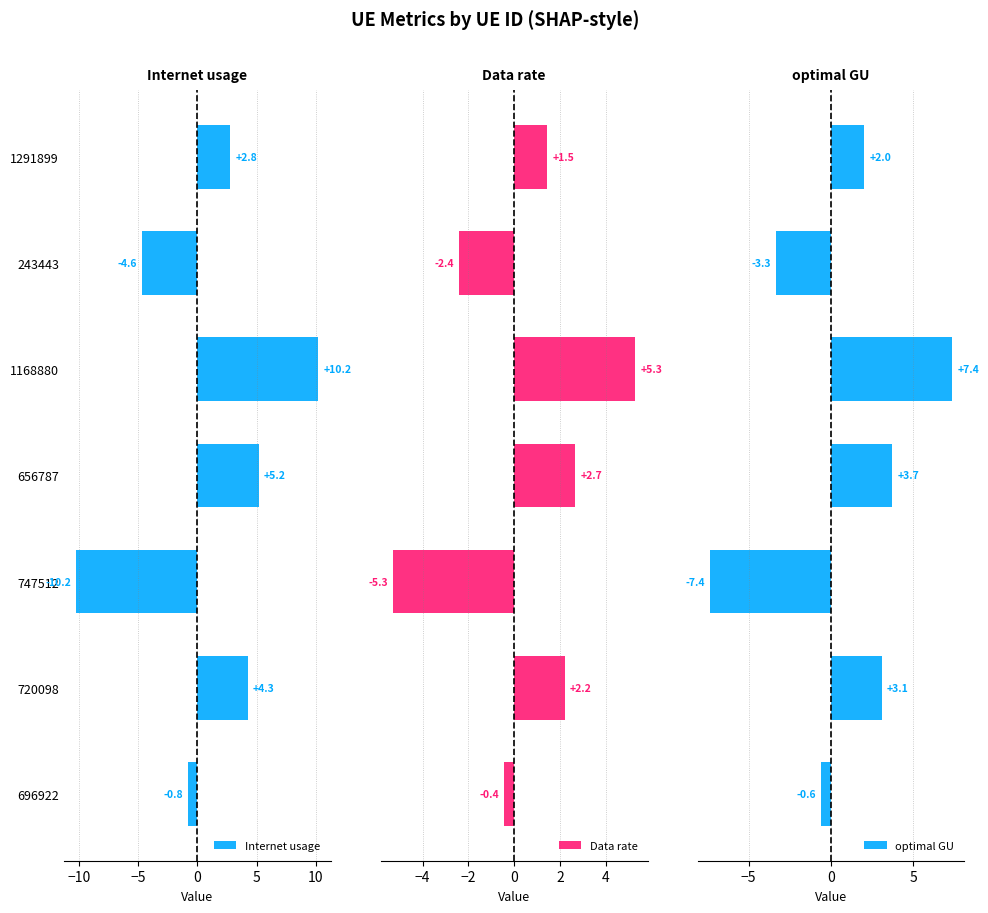

How many values in Data rate are above zero?

4